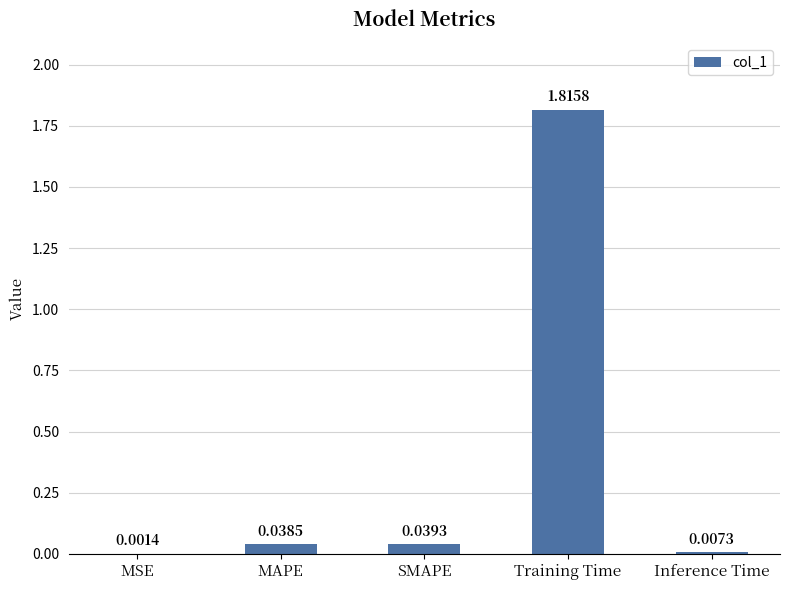

Between Training Time and Inference Time, which is larger?

Training Time